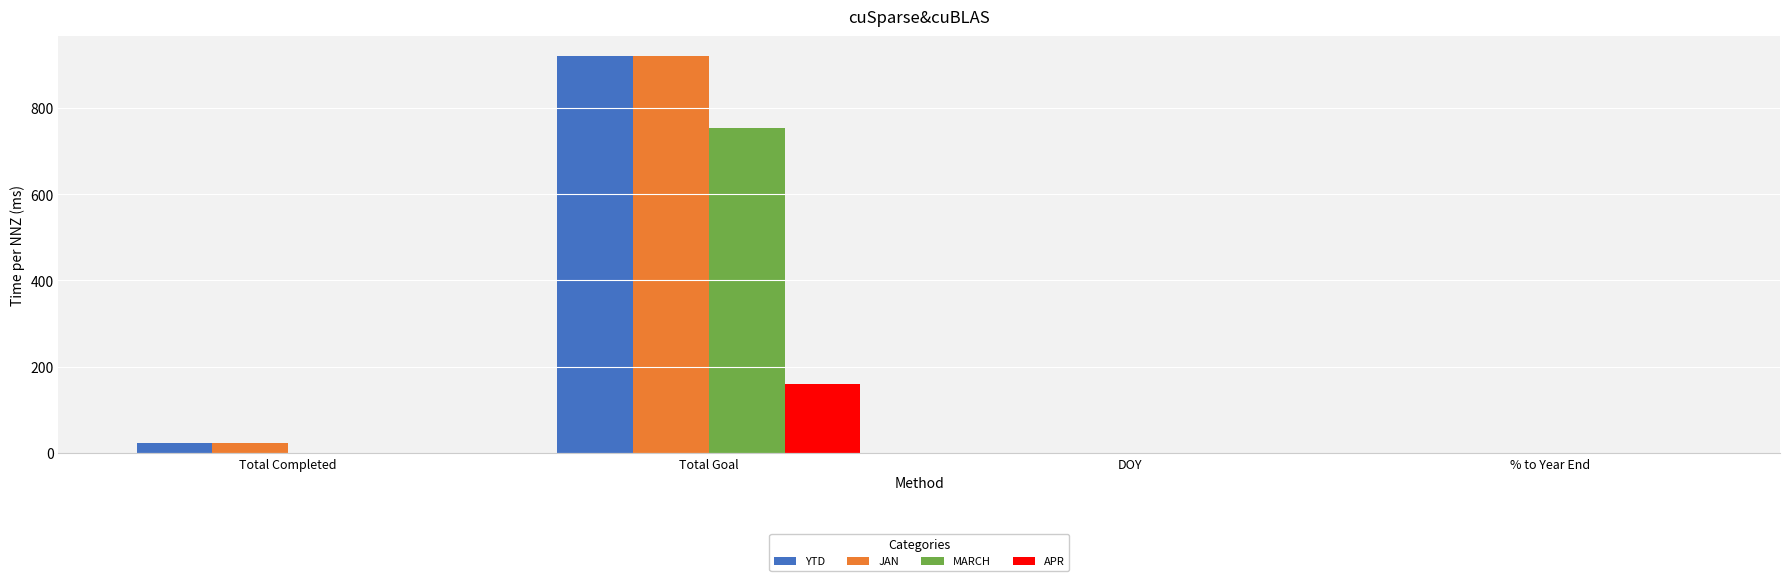

What is the sum of the JAN values at Total Completed and % to Year End?

23